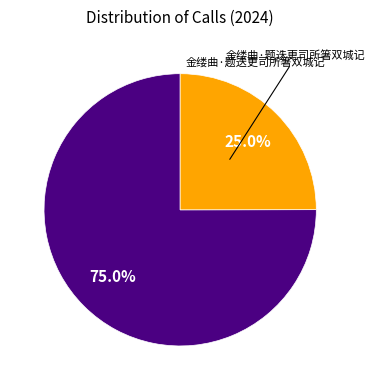

How many segments does this pie chart have?

2